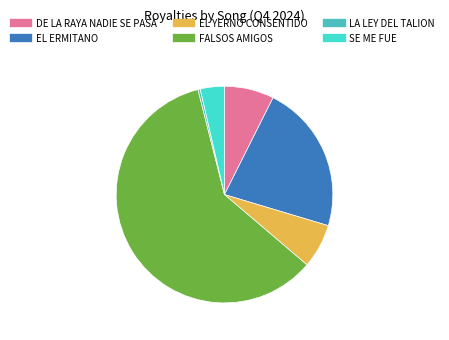

Count the number of slices in the pie.

6